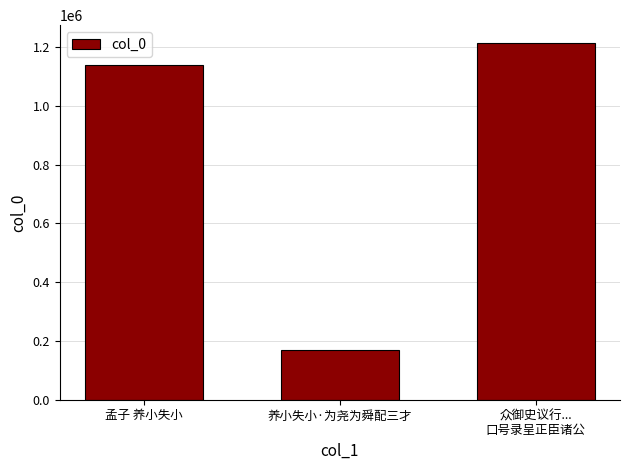

Are the bars horizontal?

No